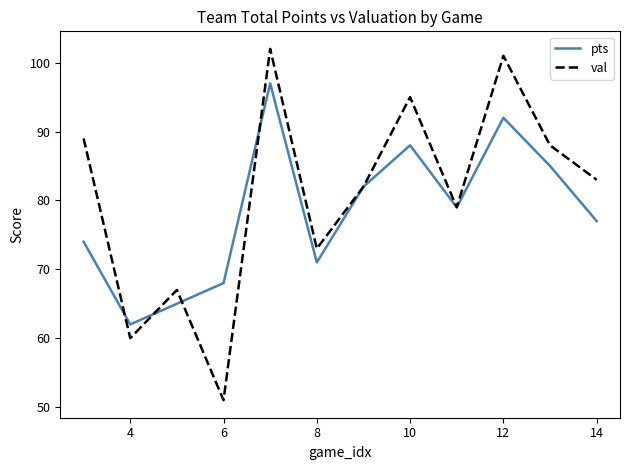

List the series in order of their overall mean, lowest first.

pts, val